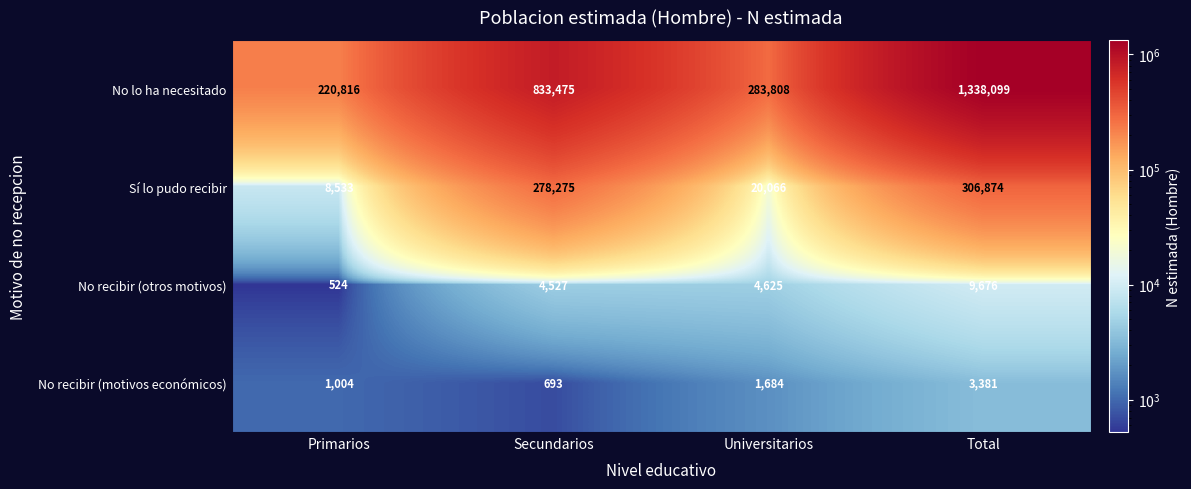

Rank the series at Secundarios from lowest to highest value.

No recibir (motivos económicos), No recibir (otros motivos), Sí lo pudo recibir, No lo ha necesitado